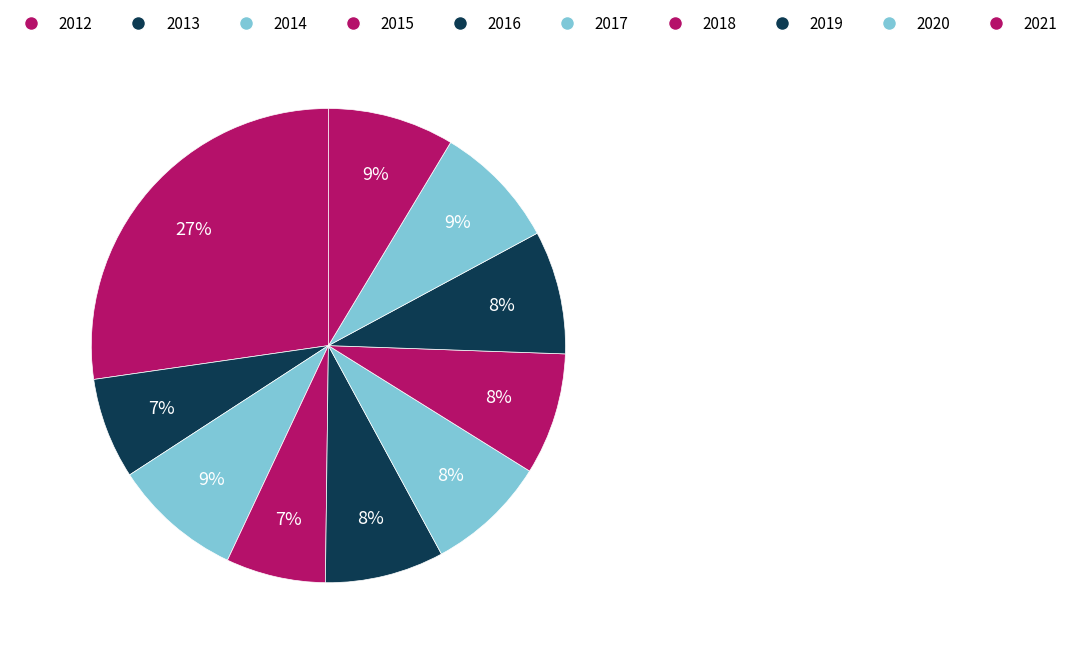

Does 2019 represent more than half of the total?

No